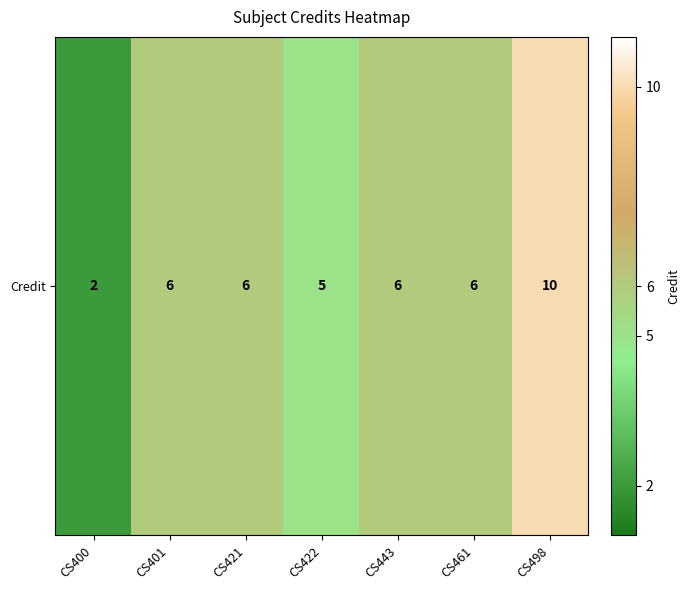

Reading left to right, list all the values displayed in this chart.

CS400=2	CS401=6	CS421=6	CS422=5	CS443=6	CS461=6	CS498=10